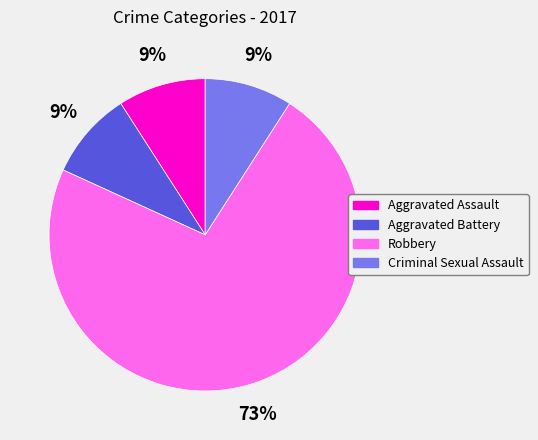

To the nearest percent, what is the average slice percentage?

25%